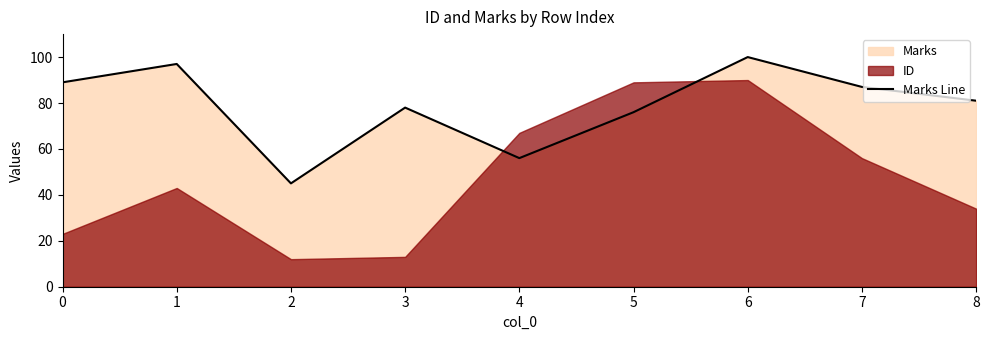

Is it true that the value at 5 is 29?

False